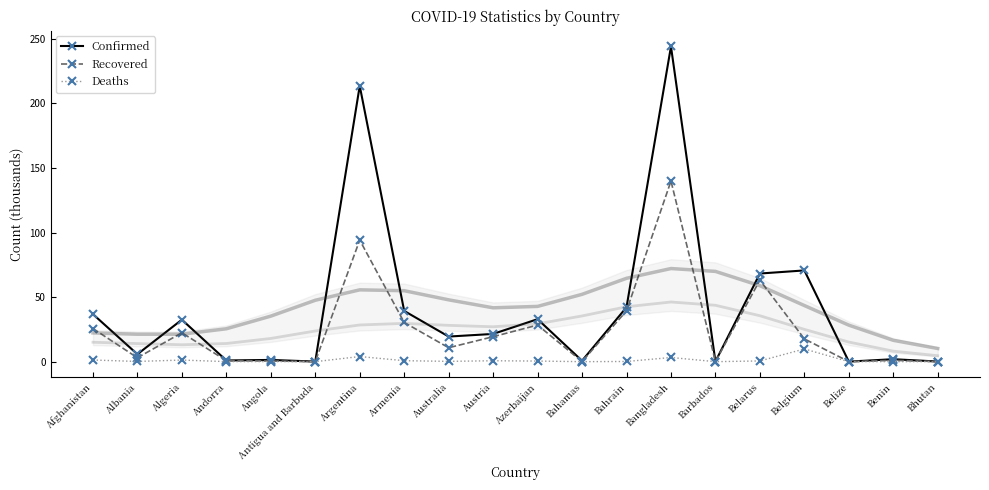

What is the difference between the second highest and minimum values in the Recovered series?

94.1